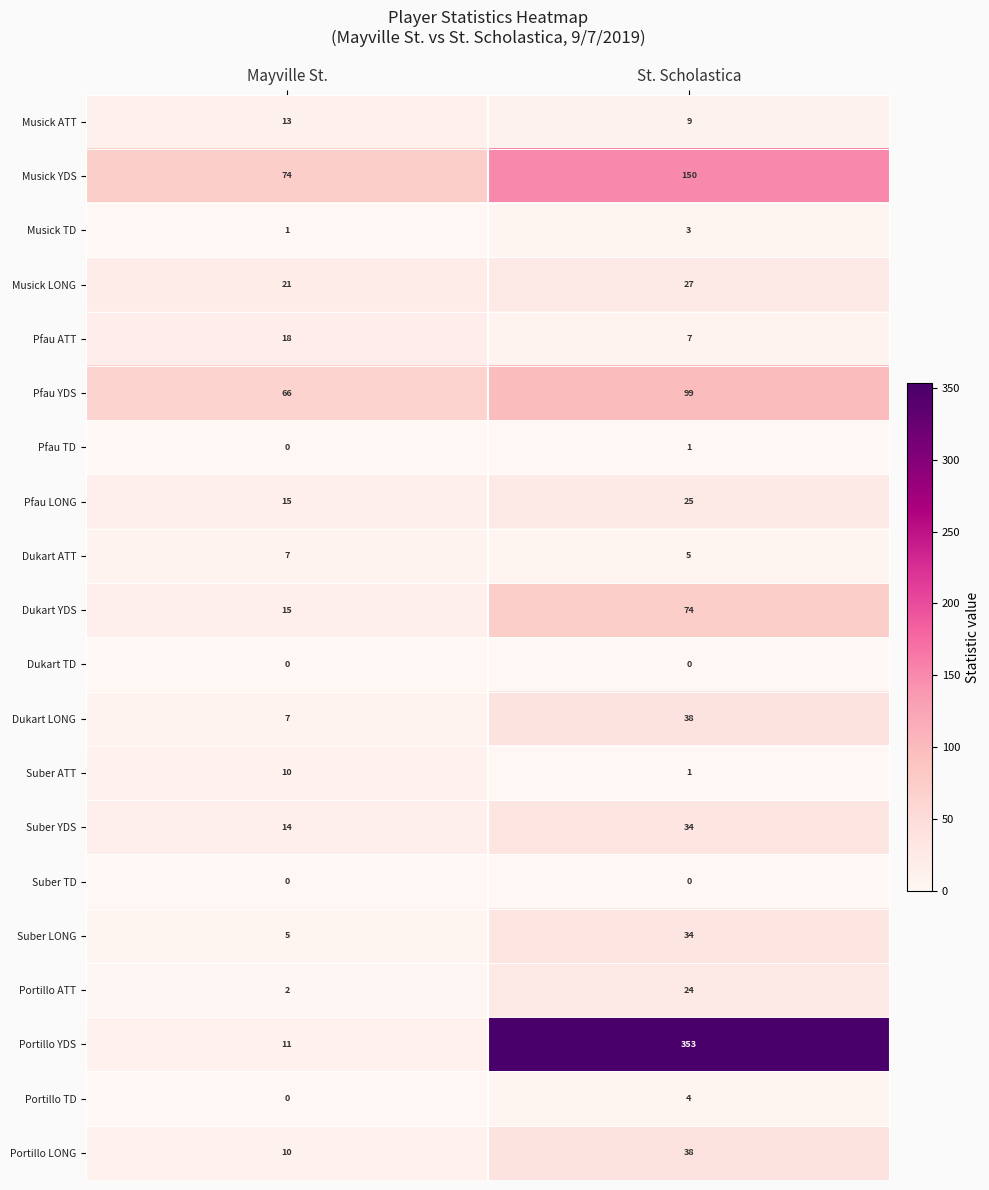

The value of Dukart ATT at Mayville St. is 7. True or false?

True